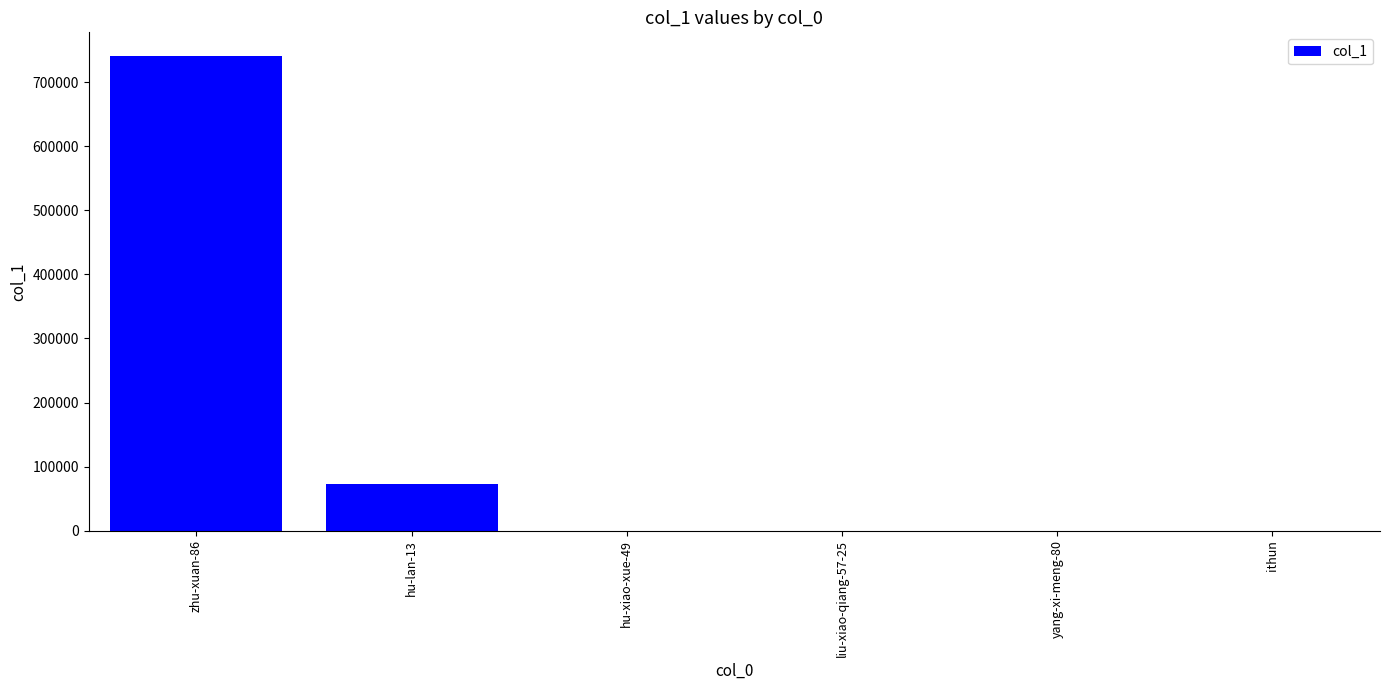

At which label is the value closest to 370320?

hu-lan-13